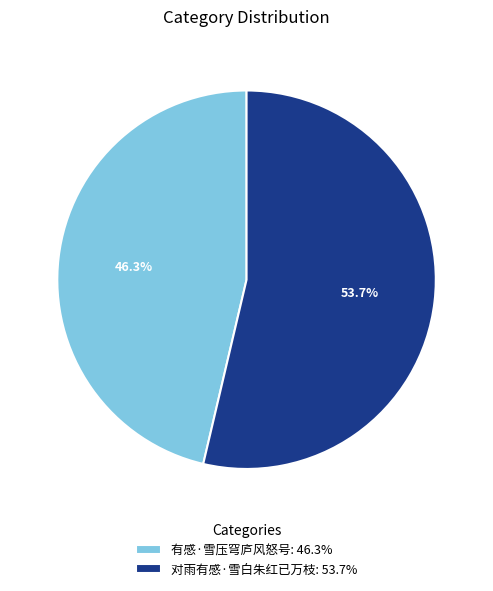

What percentage is the 对雨有感·雪白朱红已万枝 slice, to the nearest percent?

54%